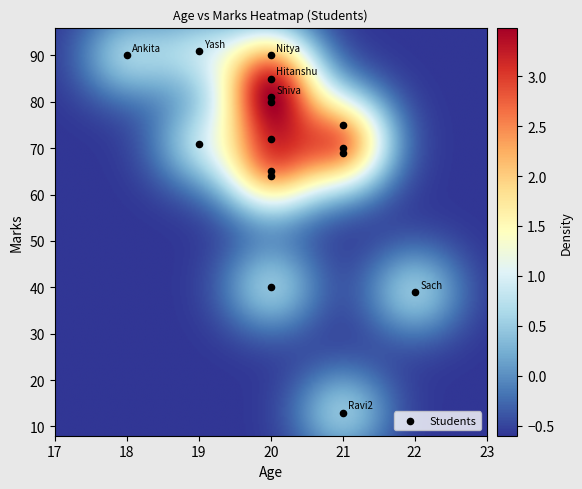

What is the range of X values (max minus min)?

4